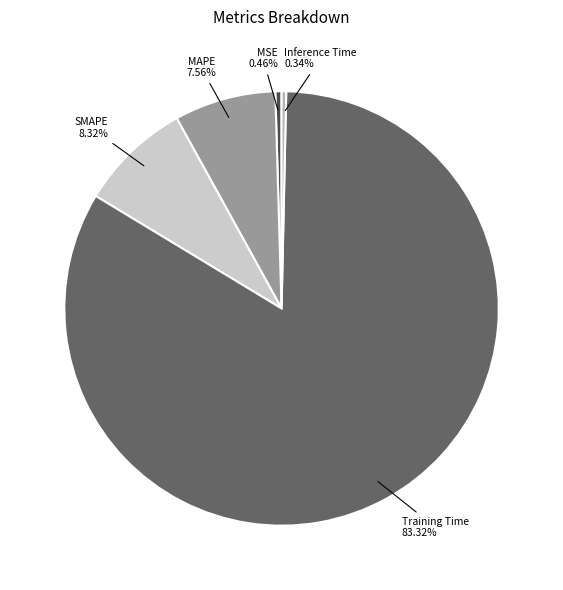

How many segments does this pie chart have?

5